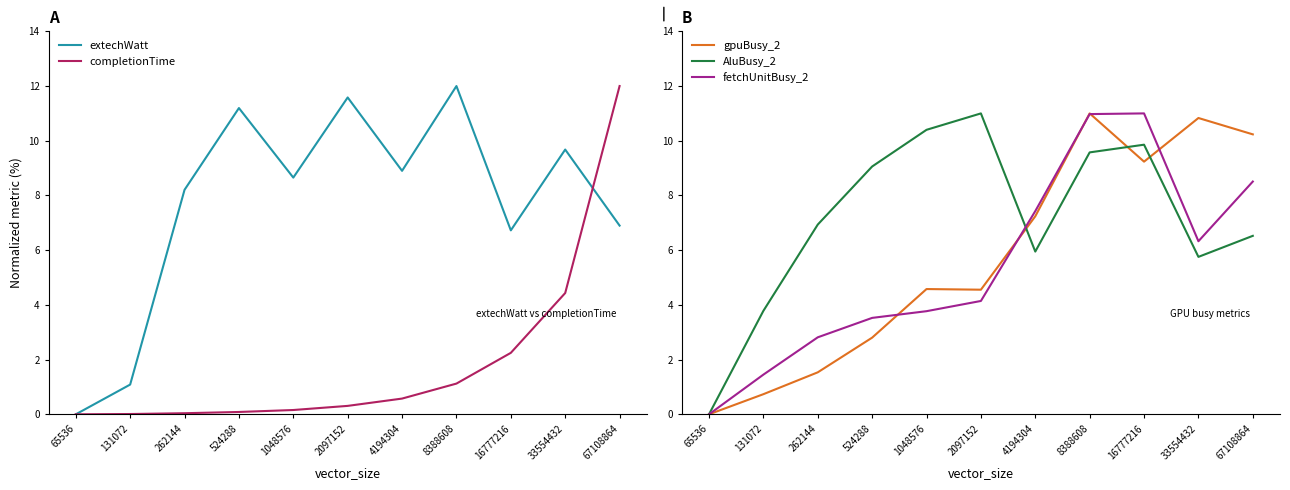

Read the extechWatt value at 262144.

8.2